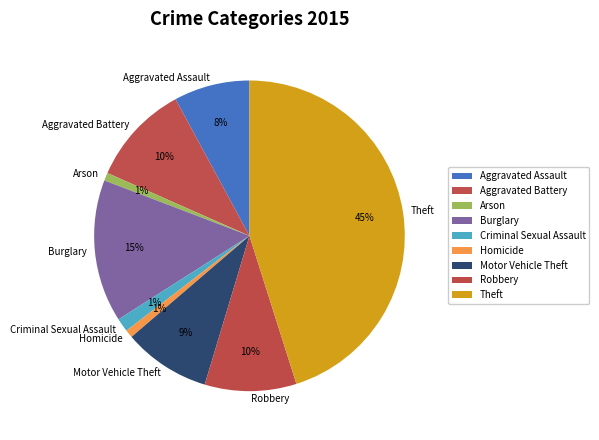

Is the sum of Robbery and Criminal Sexual Assault greater than half?

No